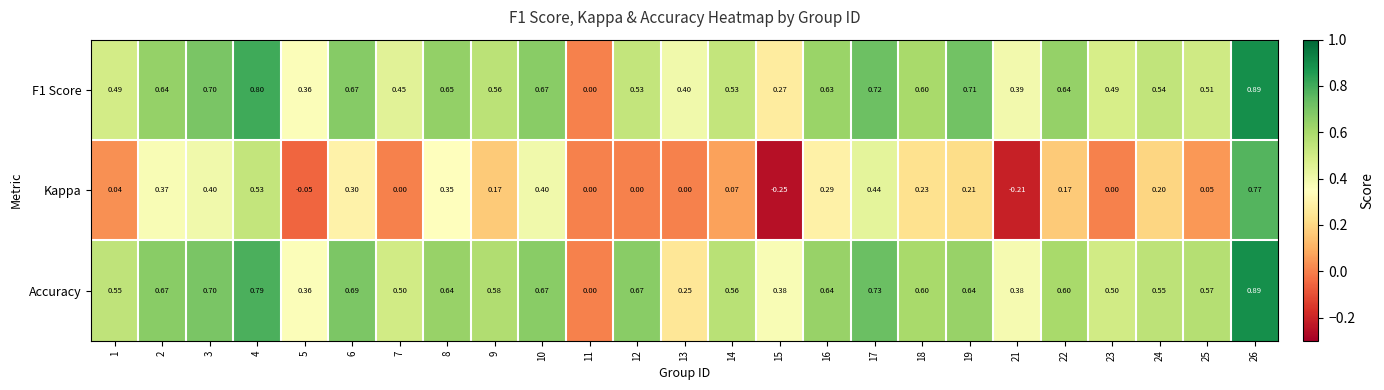

Which series has the largest range (max minus min)?

Kappa